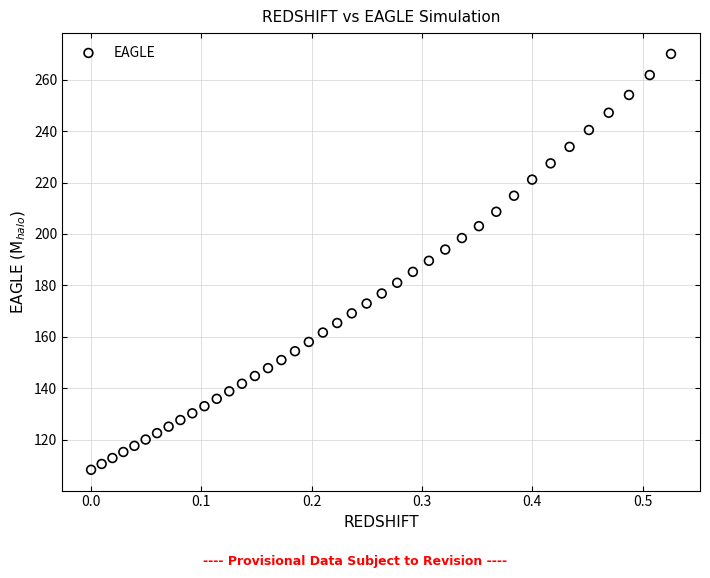

What is the range of Y values (max minus min)?

161.7